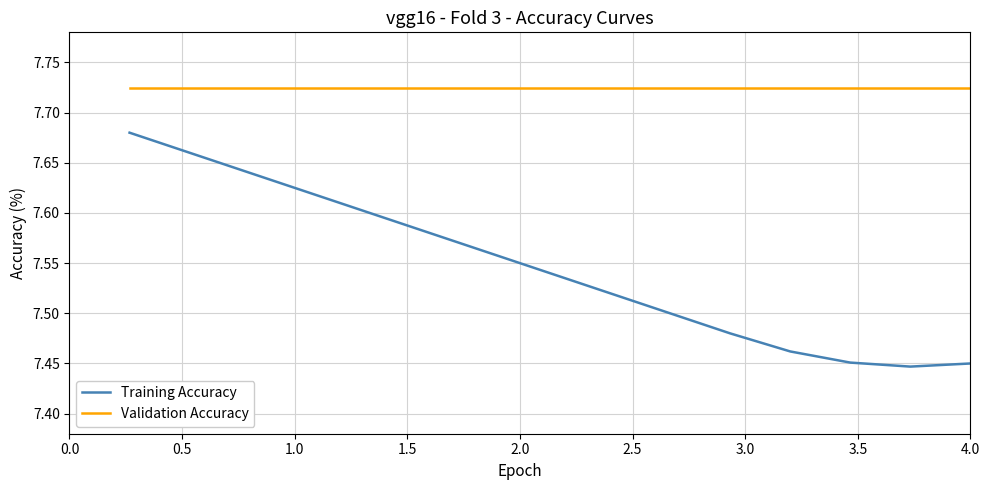

True or false: Training Accuracy and Validation Accuracy cross at least once.

False